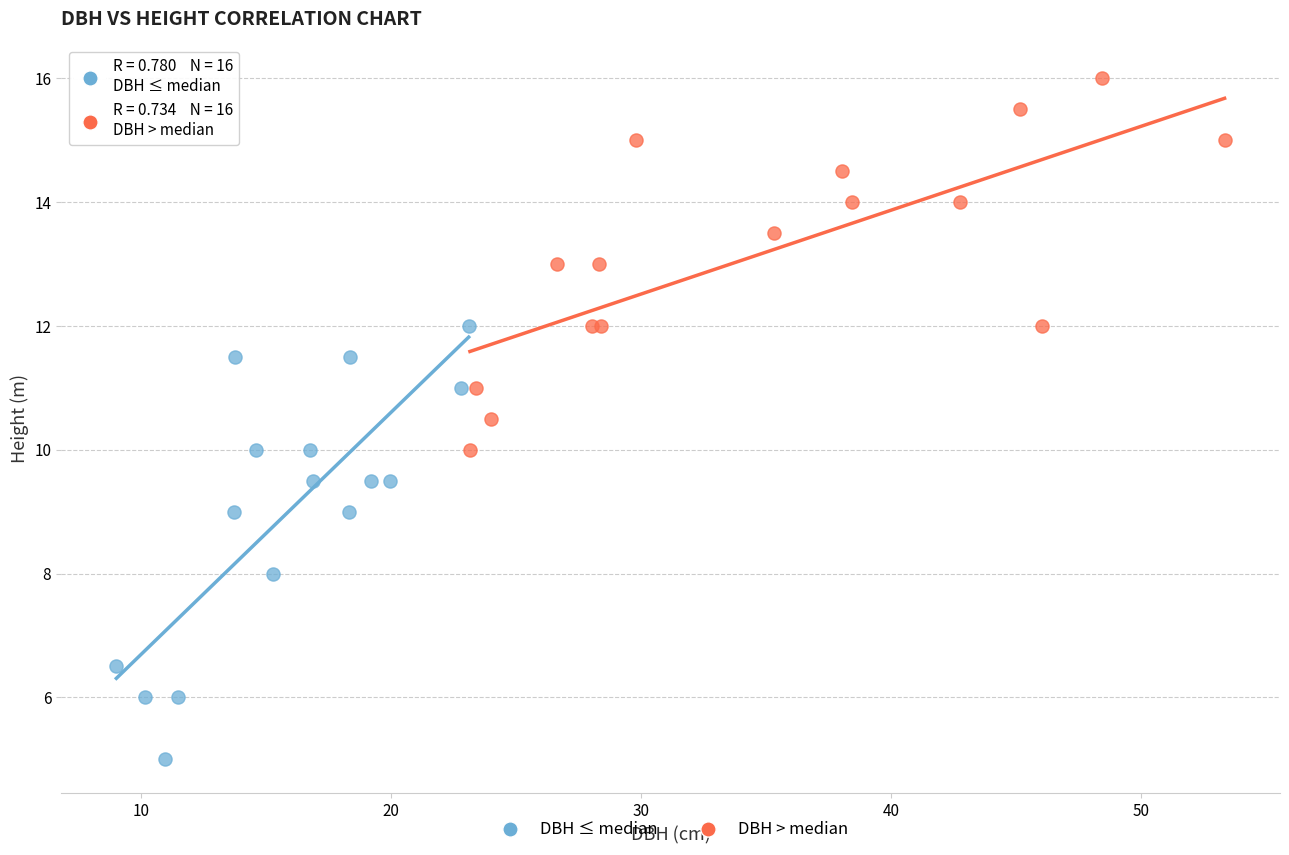

Which series reaches the maximum Y coordinate?

DBH > median